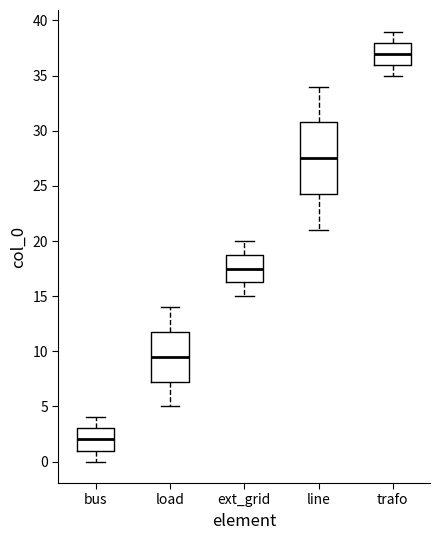

Where does the median line of the box for bus sit on the y-axis? The values are not printed on the chart, so give them approximately, as read against the axis.

2.0